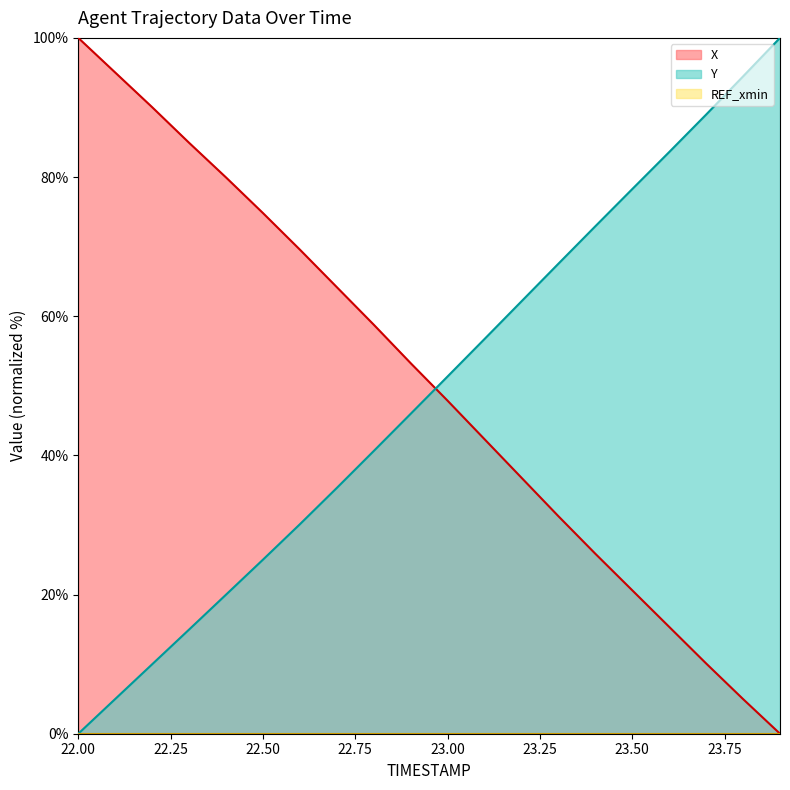

Where does the X series first go above 53?

22.00